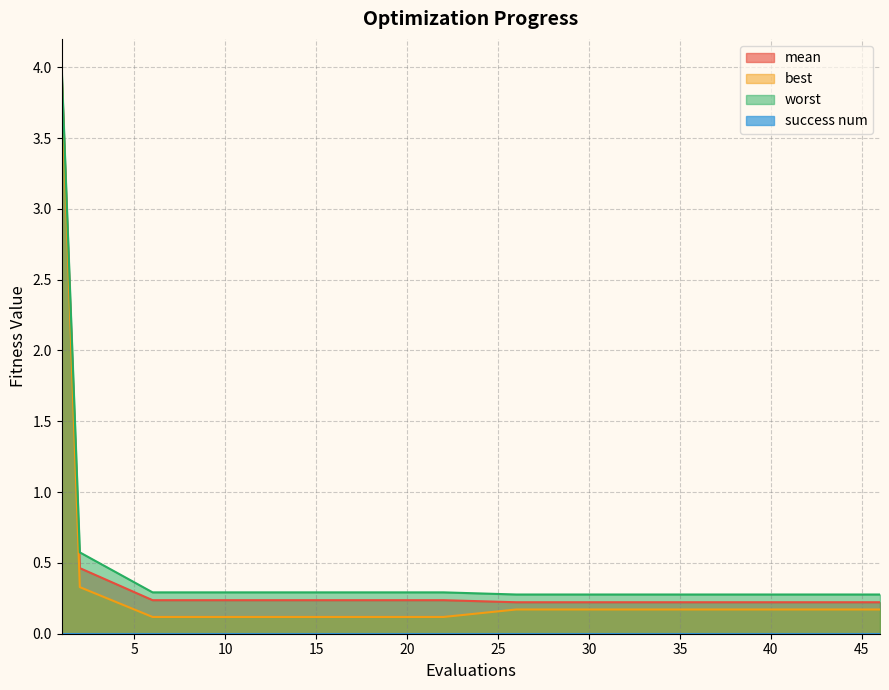

What is the value of the mean point at the 12th from the left?

0.2